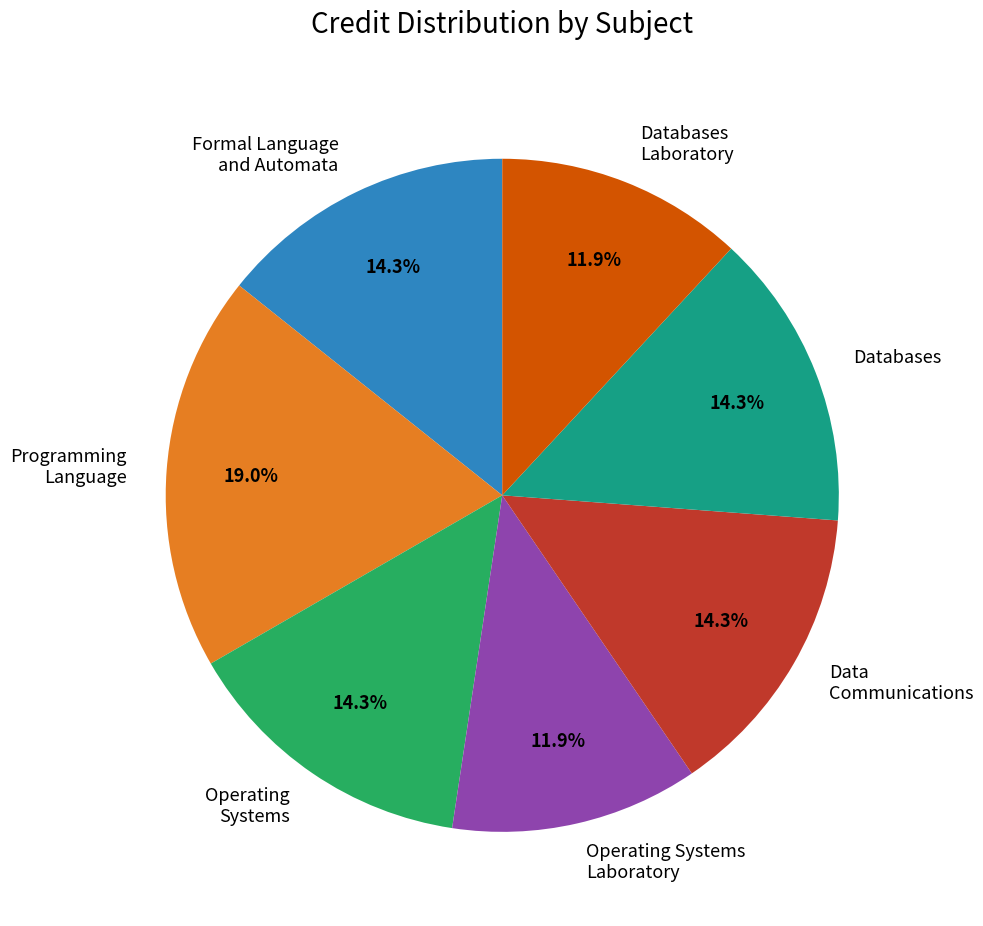

How many segments does this pie chart have?

7